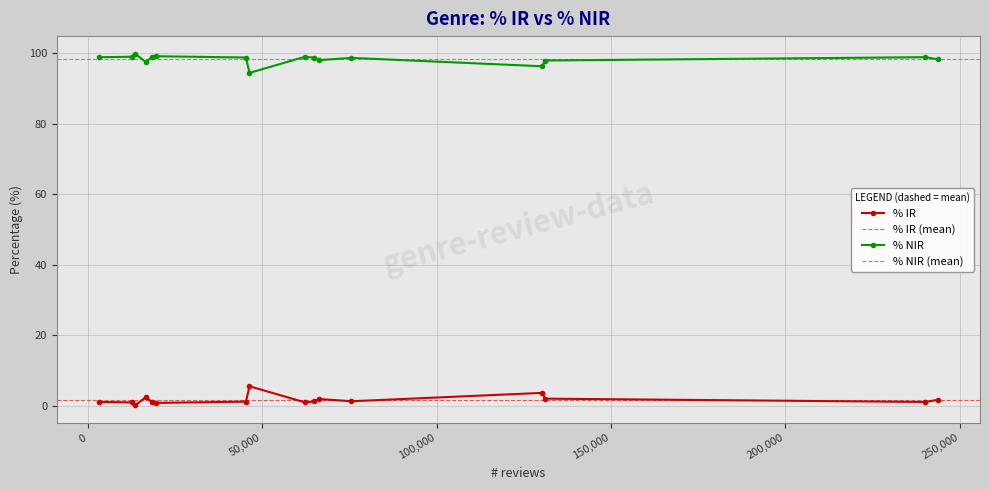

True or false: % NIR and % IR cross at least once.

False